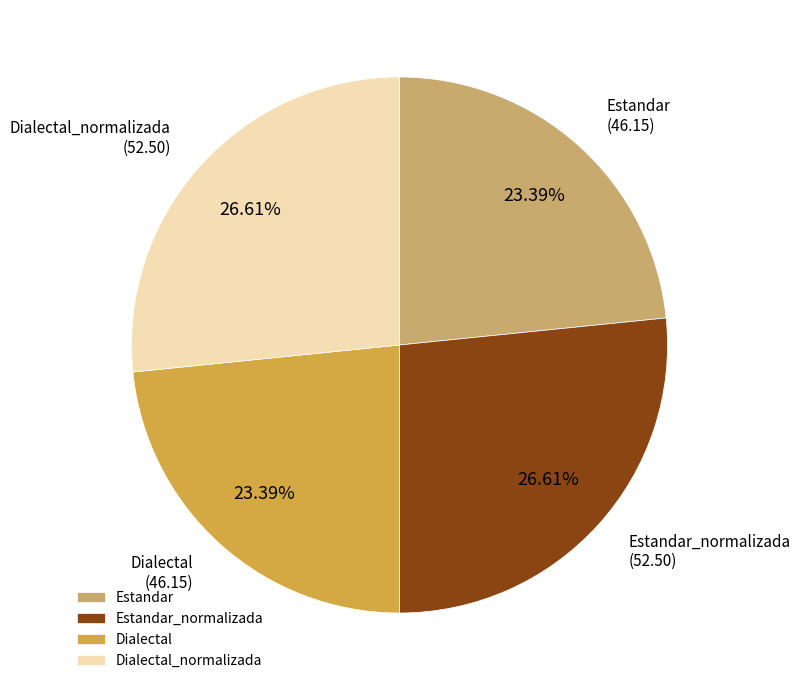

Is the sum of Dialectal_normalizada and Estandar_normalizada greater than half?

Yes